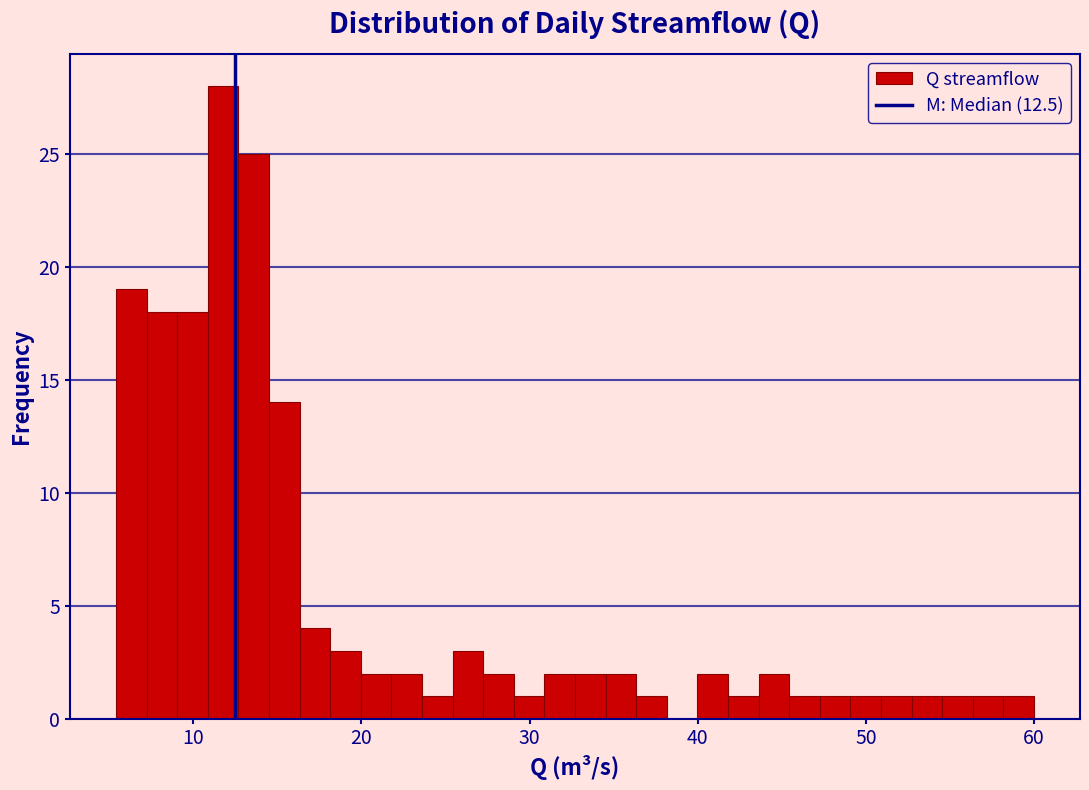

Read against the x-axis, roughly where is the centre of the tallest bar?

12